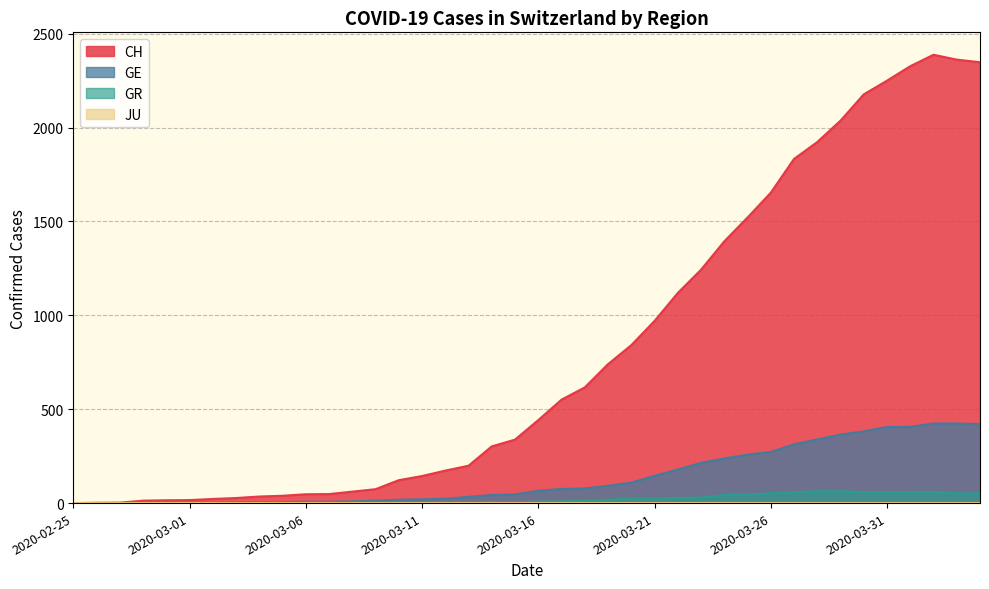

At which category does the chart reach its peak across all series?

2020-04-02